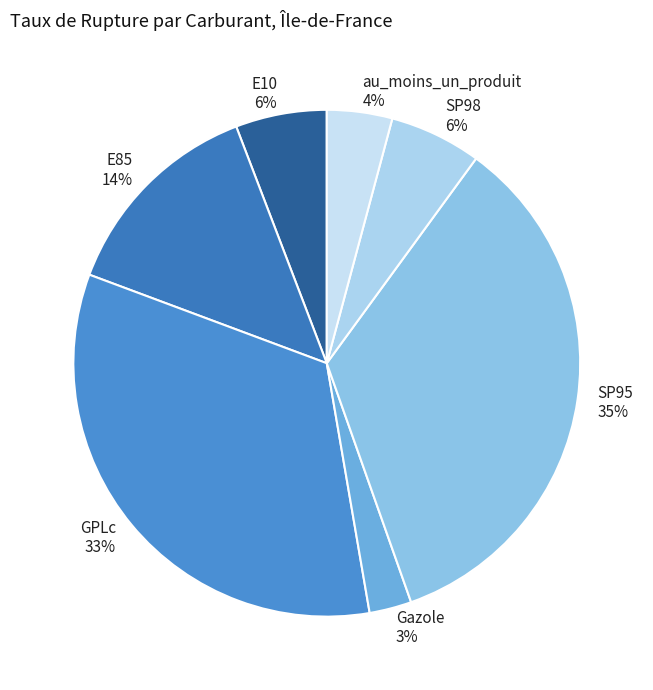

Is it true that E10 is 6% of the pie?

True